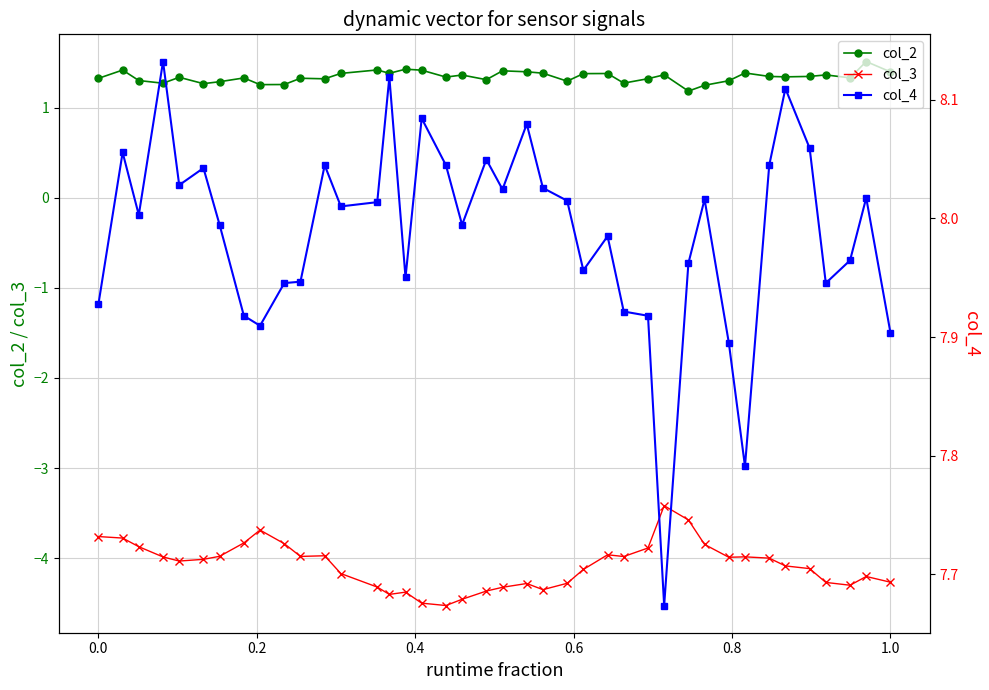

What is the highest value of the col_3 series?

-3.4